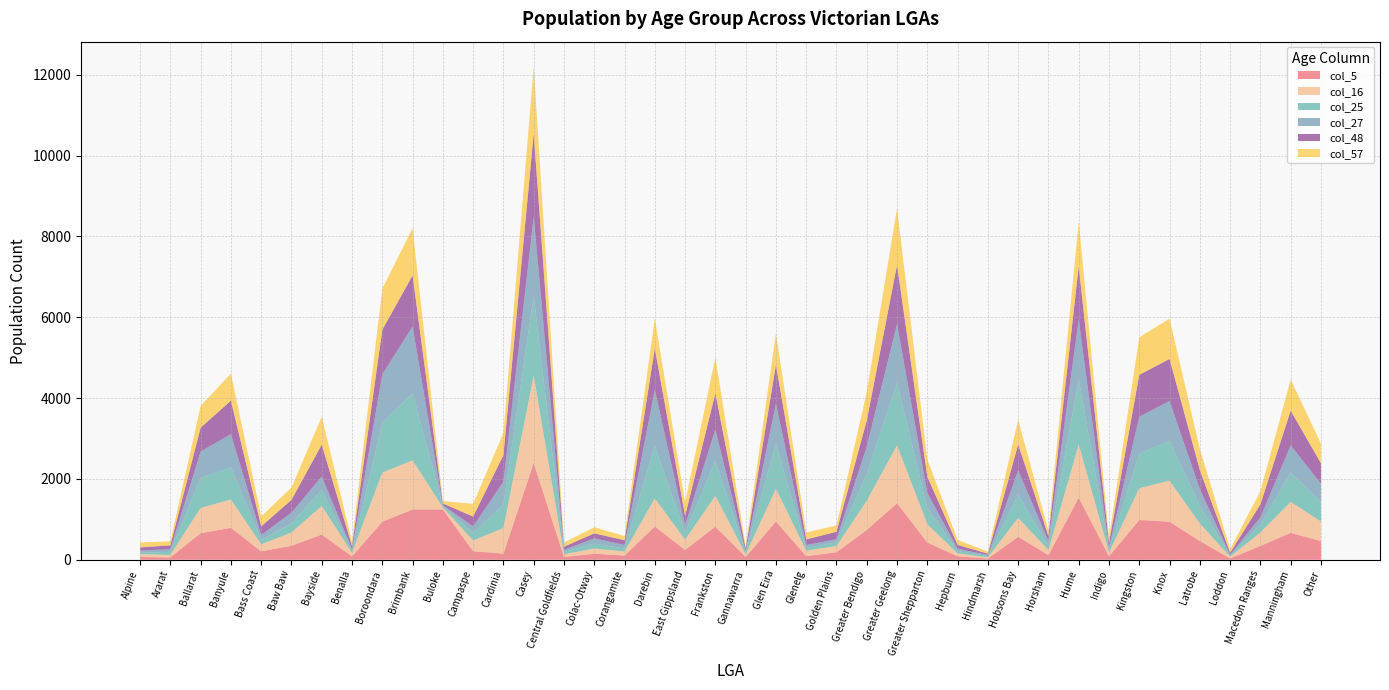

Reading right to left, what are all the values shown in this chart?

col_5: 462	665	341	33	463	940	984	86	1538	114	567	29	86	426	1398	736	184	90	946	68	819	243	822	102	150	66	2396	150	210	1245	1245	940	83	623	346	208	790	656	58	67
col_16: 484	766	333	43	433	1016	786	92	1314	126	469	29	70	453	1434	725	155	135	809	67	762	253	698	102	127	70	2163	634	265	50	1213	1216	88	707	329	172	700	626	60	70
col_25: 483	726	192	28	448	979	863	65	1608	109	577	35	59	400	1546	662	91	66	1119	44	856	183	1299	75	122	58	1970	586	187	32	1662	1228	37	406	225	107	795	742	78	35
col_27: 449	674	180	19	405	992	907	60	1477	116	596	25	57	372	1458	678	78	73	986	33	784	179	1387	88	129	49	1957	563	164	22	1655	1202	55	324	264	125	823	653	64	55
col_48: 509	858	324	48	470	1040	1036	119	1316	118	644	31	95	401	1455	643	184	138	961	65	898	226	1018	117	124	79	2056	655	242	44	1259	1104	74	788	317	213	828	590	95	79
col_57: 485	770	327	90	525	997	929	128	1119	132	612	51	126	430	1407	709	157	173	781	53	885	331	748	101	154	103	1666	547	316	58	1170	1019	113	690	305	246	669	537	99	124